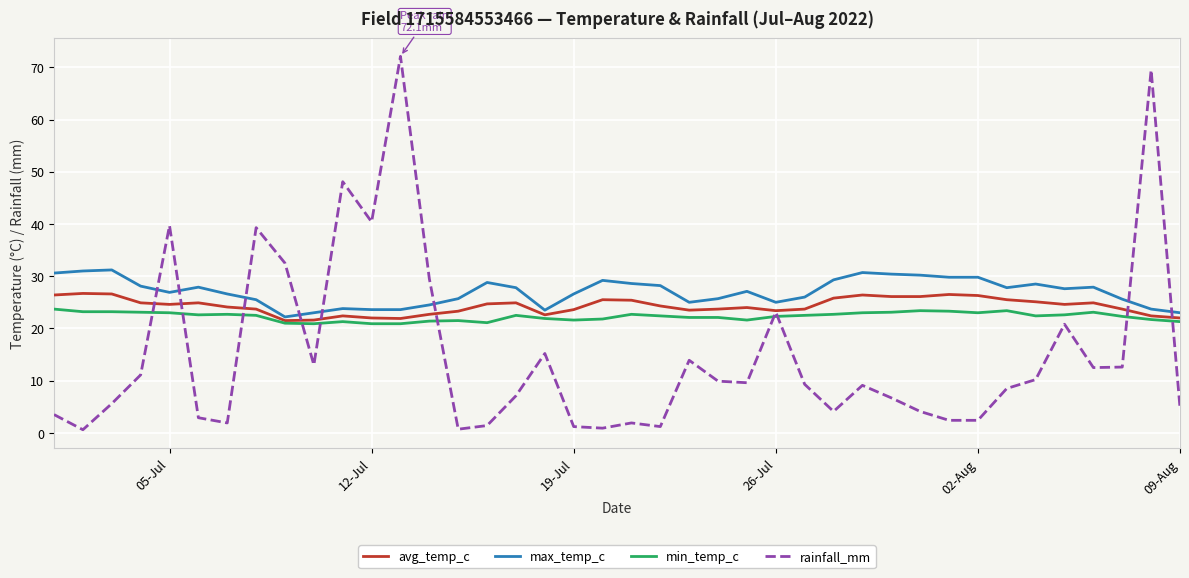

What is the greatest value displayed?

72.1